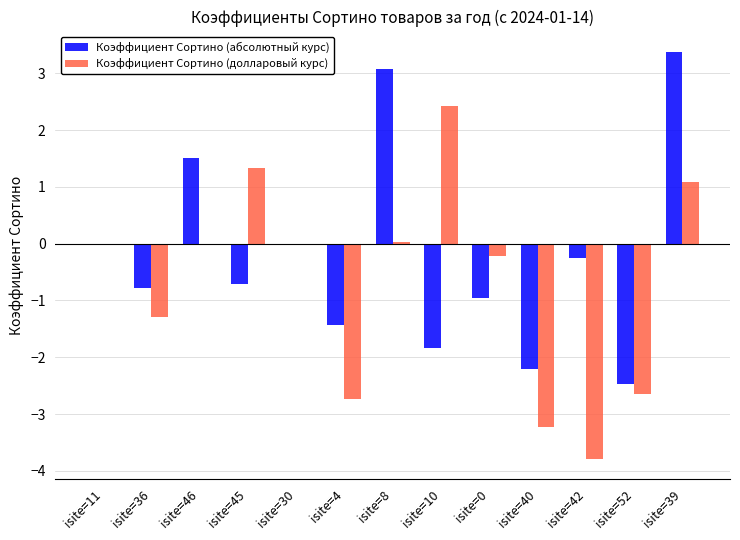

At which category is the sum across all series the highest?

isite=39